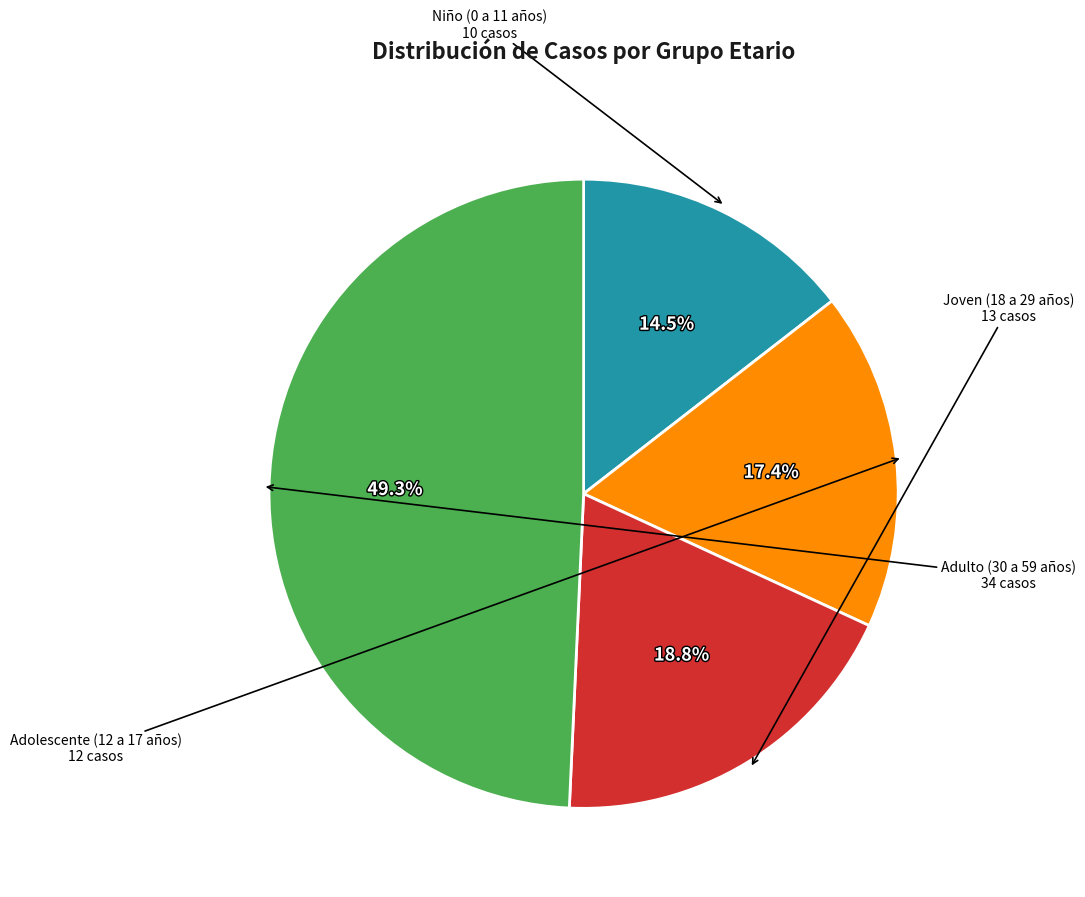

Count the number of slices in the pie.

4